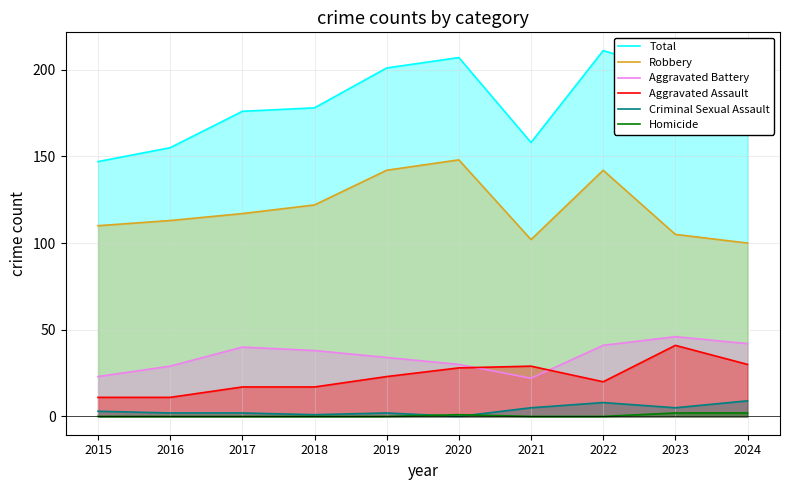

Rank the series by their maximum value, from lowest to highest.

Homicide, Criminal Sexual Assault, Aggravated Assault, Aggravated Battery, Robbery, Total